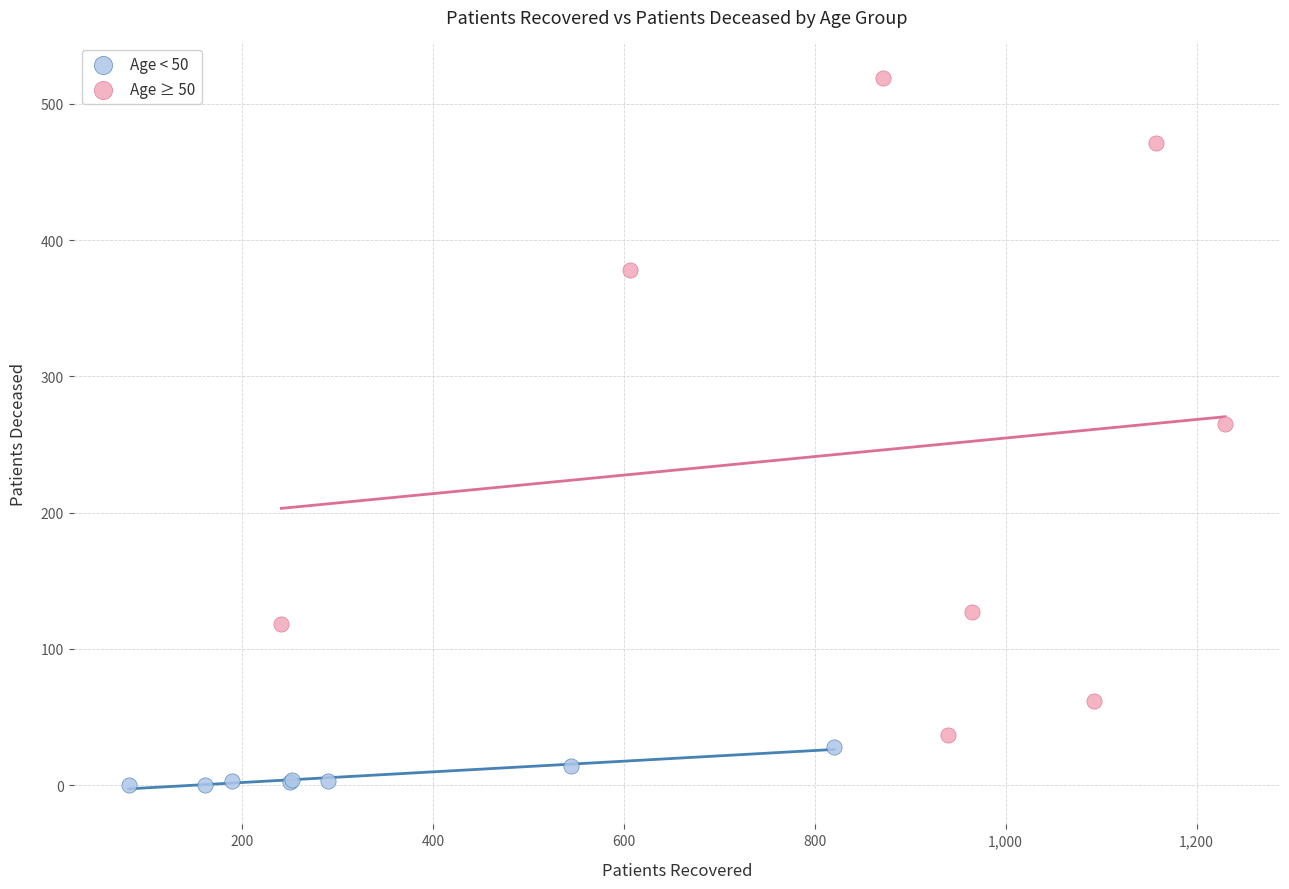

Which series reaches the maximum Y coordinate?

Age ≥ 50